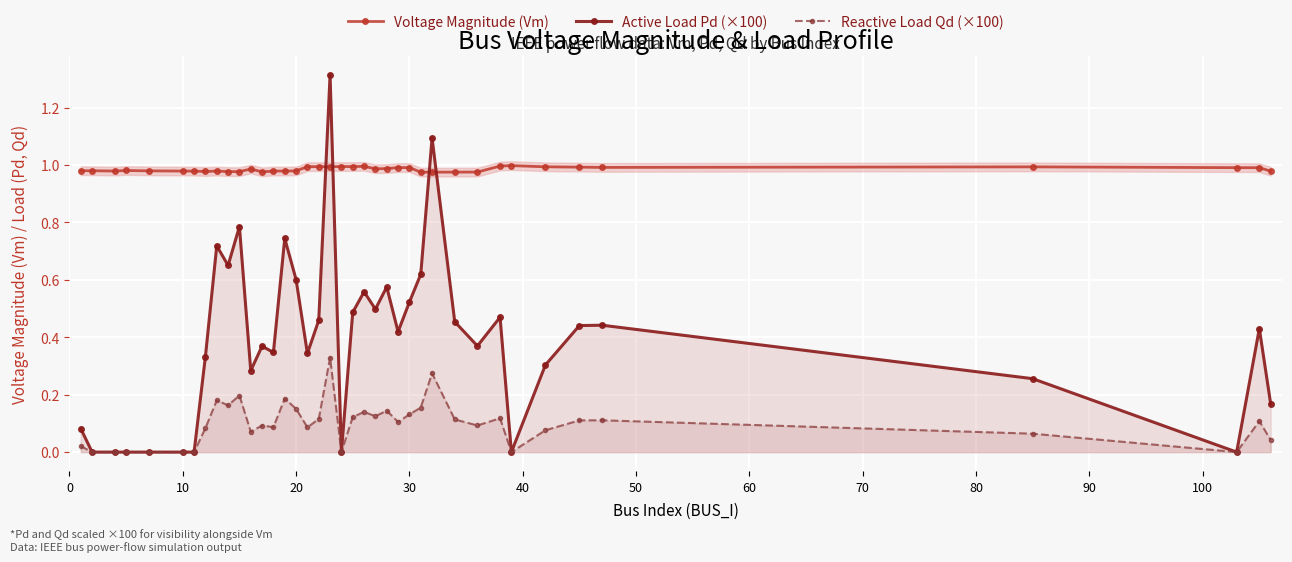

How many intersections are there between Active Load Pd (×100) and Voltage Magnitude (Vm)?

4